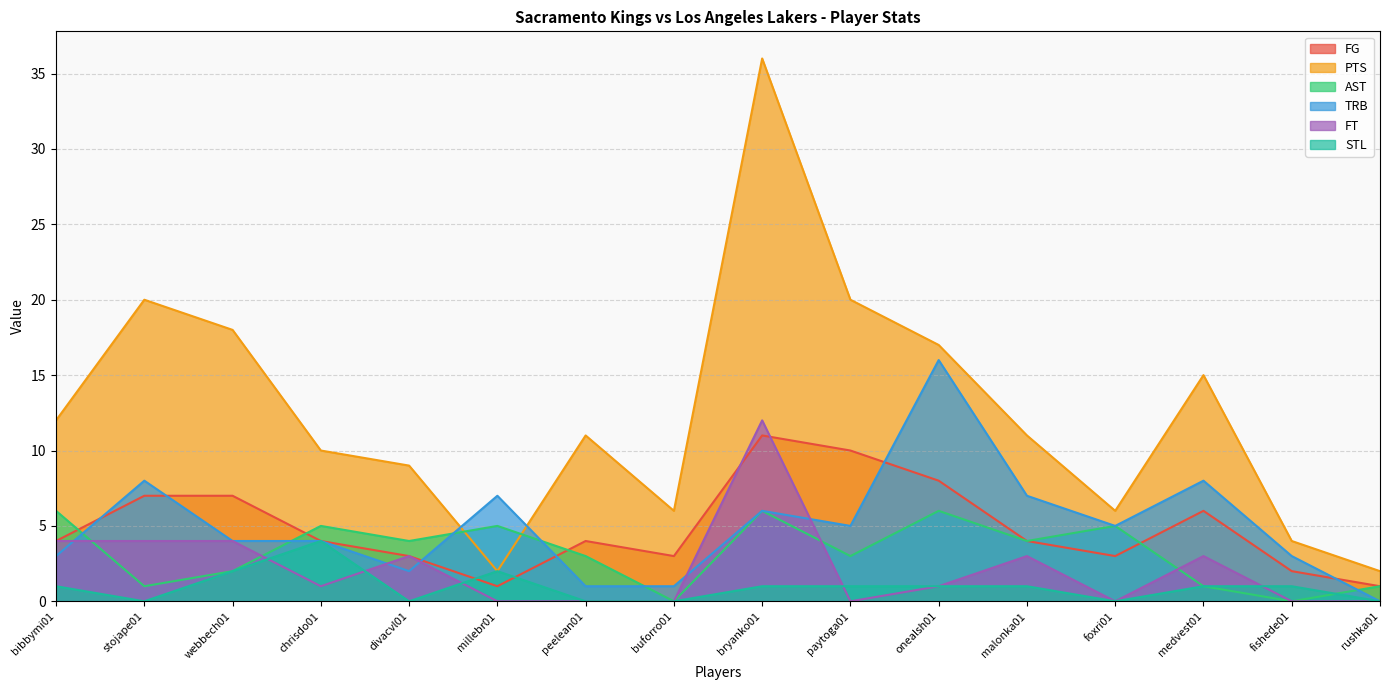

How many times do AST and TRB cross each other?

6